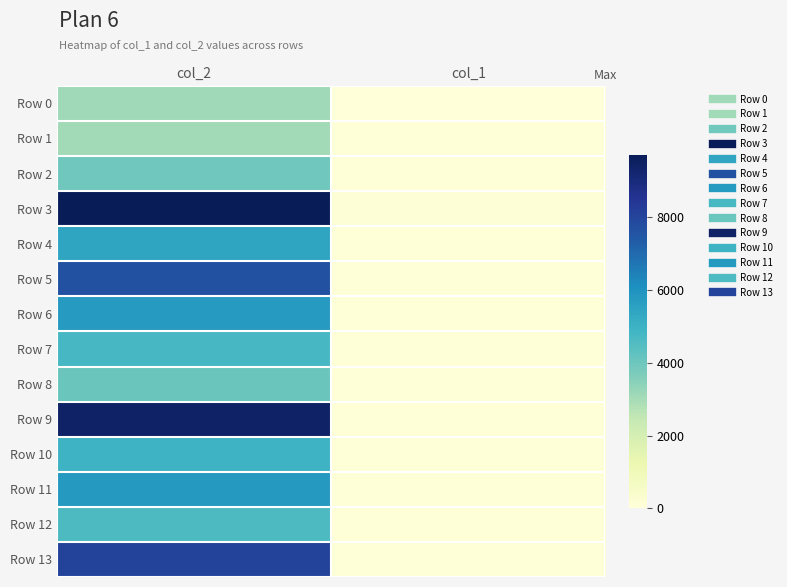

Reading left to right, what are all the values shown in this chart?

Row 0: col_2=3093	col_1=37
Row 1: col_2=3043	col_1=38
Row 2: col_2=3913	col_1=39
Row 3: col_2=9724	col_1=85
Row 4: col_2=5394	col_1=42
Row 5: col_2=7645	col_1=61
Row 6: col_2=5736	col_1=55
Row 7: col_2=4724	col_1=50
Row 8: col_2=4028	col_1=48
Row 9: col_2=9443	col_1=74
Row 10: col_2=4970	col_1=69
Row 11: col_2=5788	col_1=50
Row 12: col_2=4615	col_1=57
Row 13: col_2=8058	col_1=61